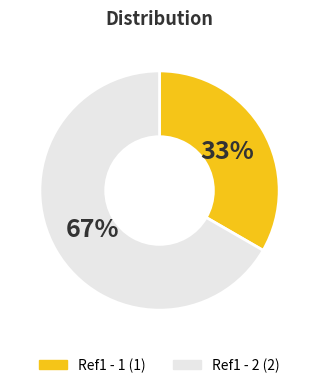

How many slices are in this pie chart?

2